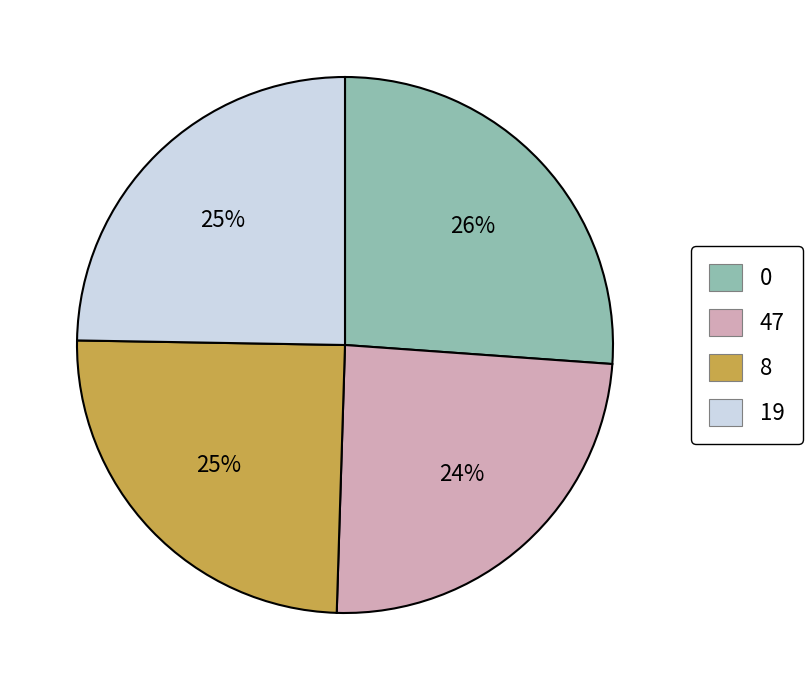

Does any single category account for the majority?

No